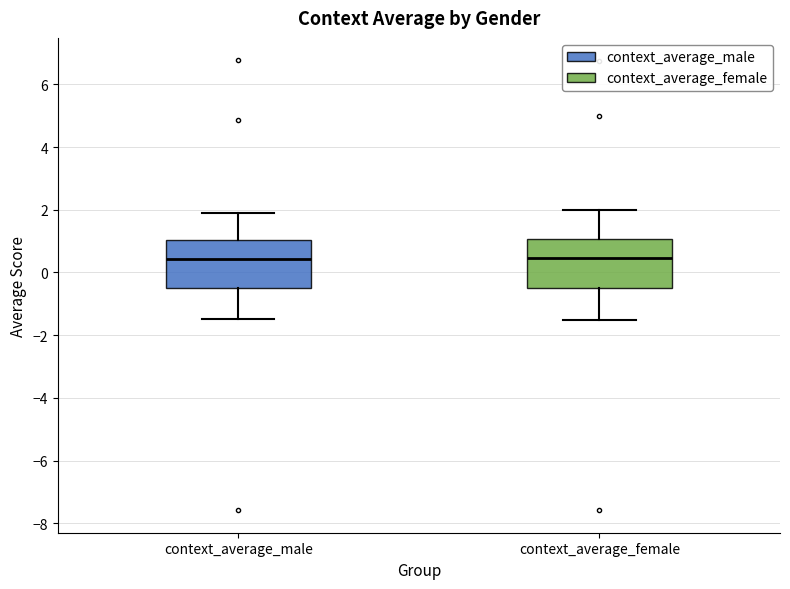

Reading left to right, transcribe this box plot: for each box, give where its median line is, the range the box spans, and where its two whiskers end, as read against the y-axis. The values are not printed on the chart, so give them approximately, as read against the axis.

context_average_male: median 0.4, box -0.4 to 1.0, whiskers -1.4 to 1.8
context_average_female: median 0.4, box -0.4 to 1.0, whiskers -1.6 to 2.0